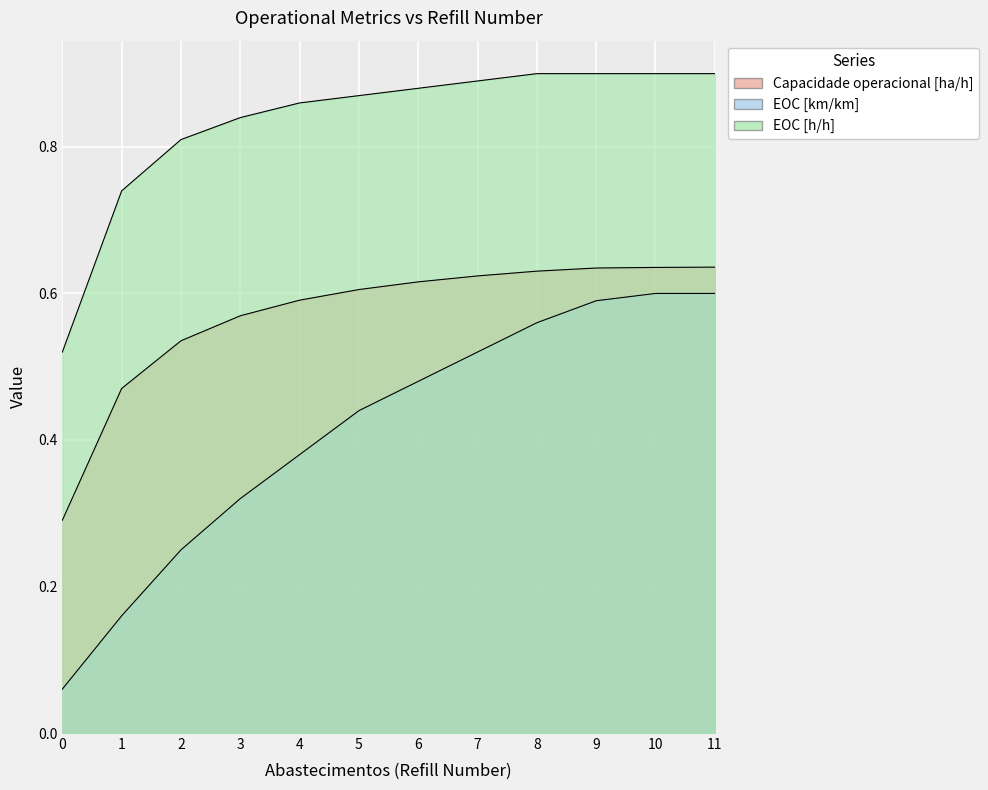

Between 3 and 6, which is larger?

6